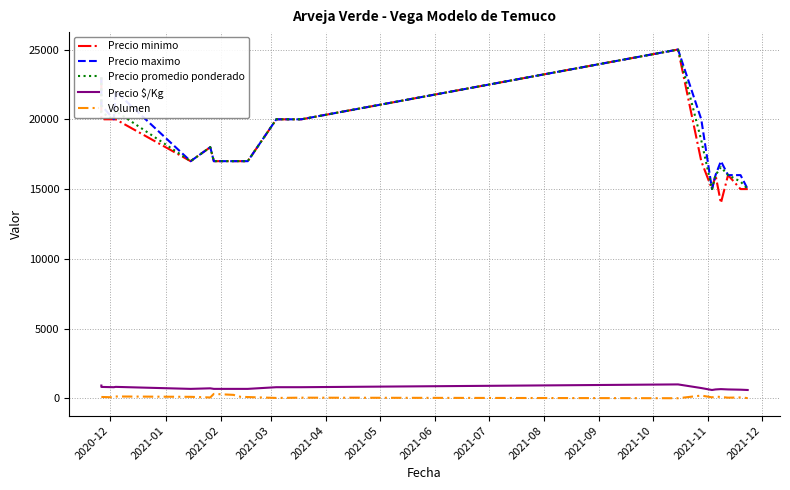

What is the label of the 20th point from the right?

2020-12